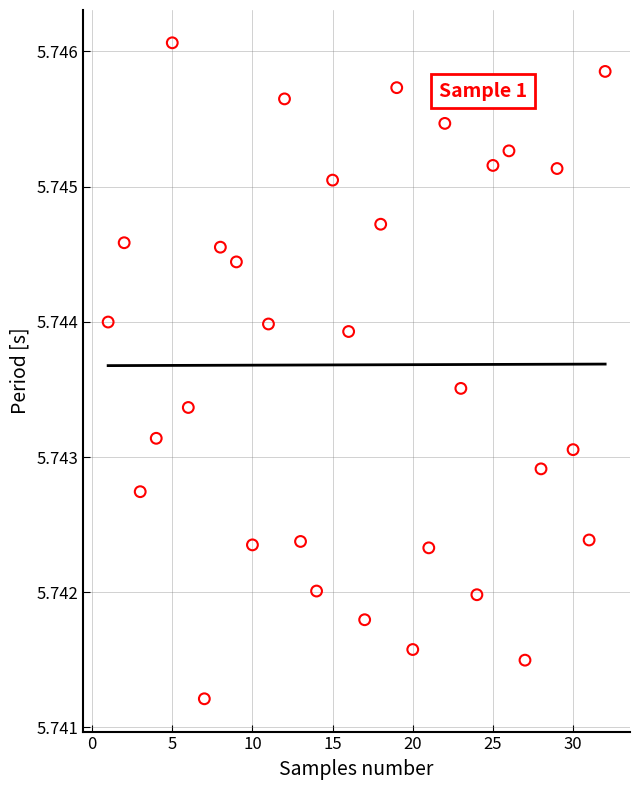

What is the range of X values (max minus min)?

31.0